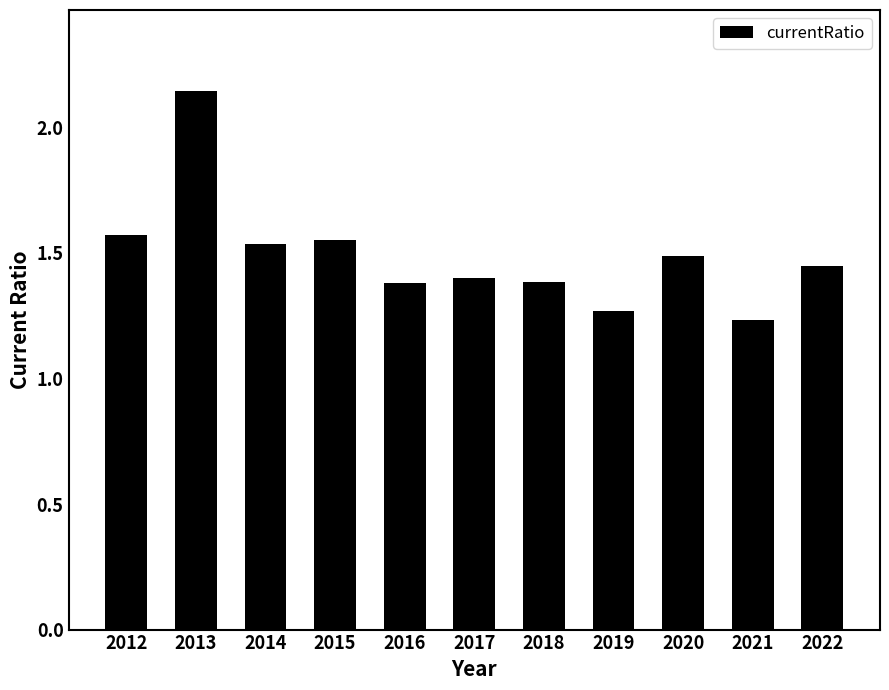

How many categories are shown in the chart?

11